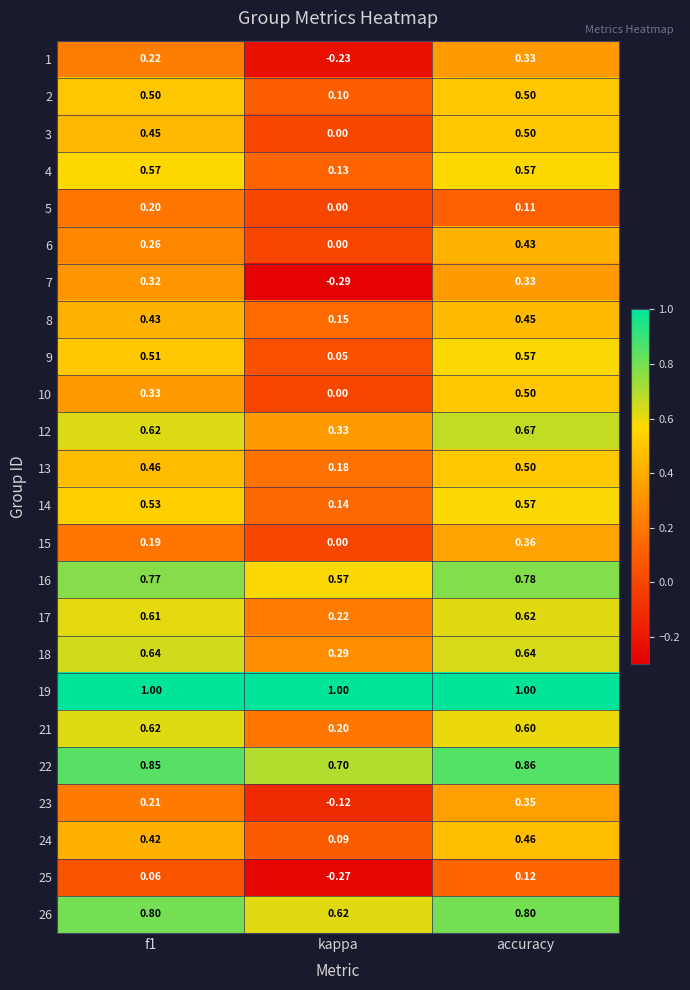

At which category is the sum across all series the highest?

accuracy